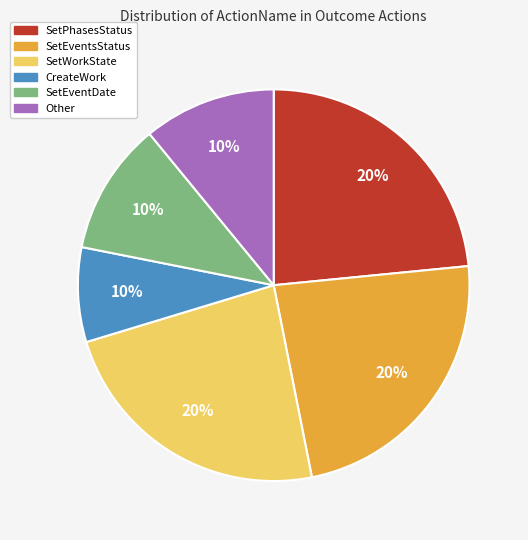

Is it true that CreateWork is 18% of the pie?

False